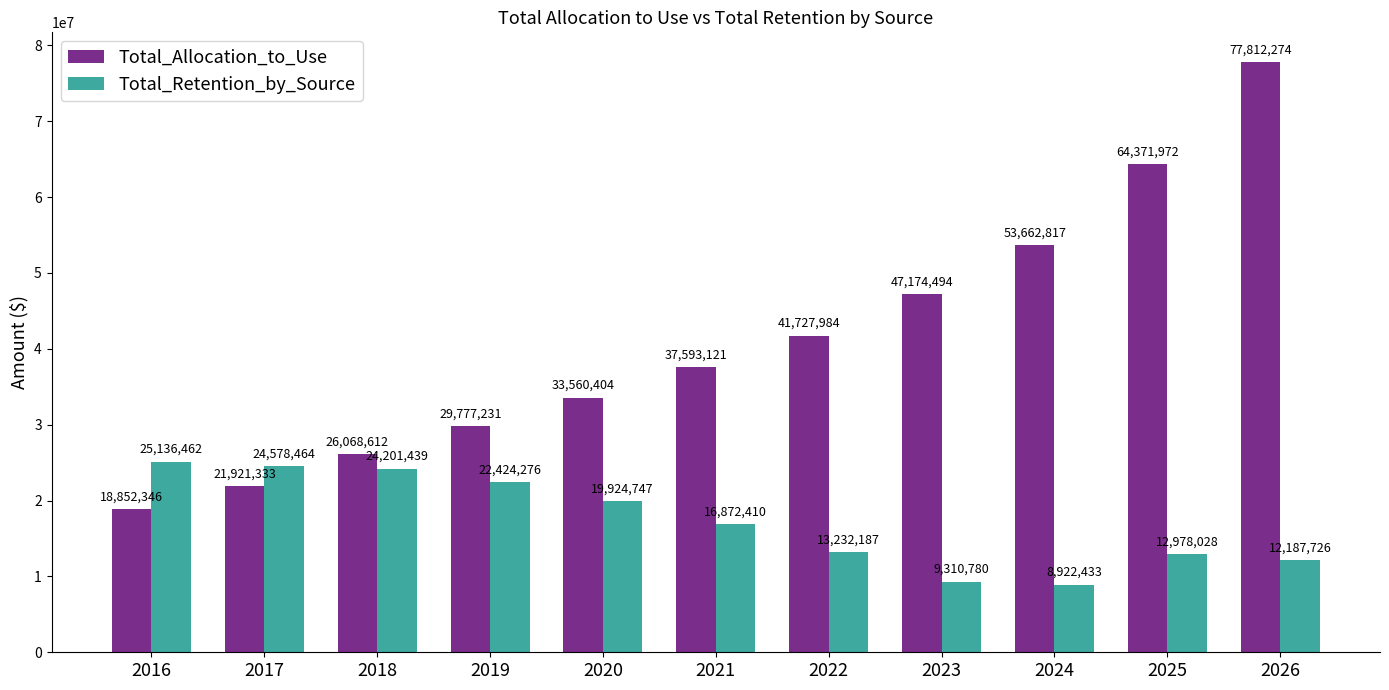

Is it true that Total_Retention_by_Source equals 45088494.6 at 2016?

False